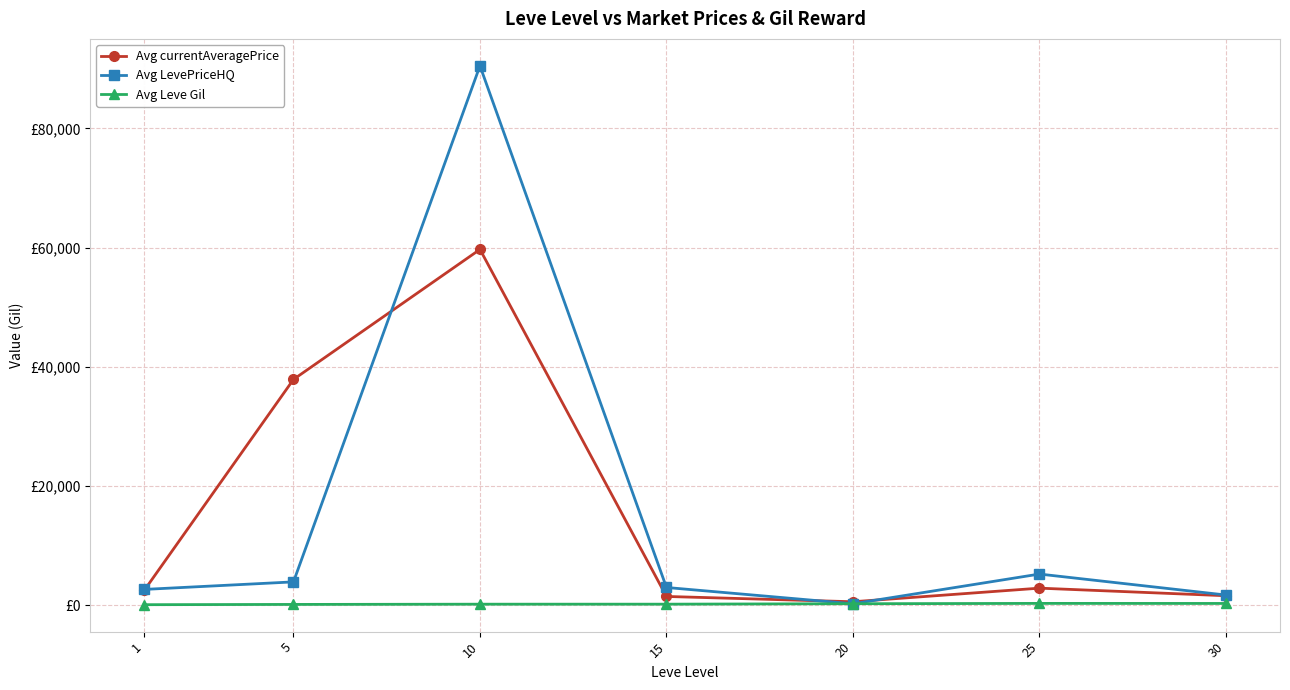

The value of Avg currentAveragePrice at 10 is 59696.3. True or false?

True